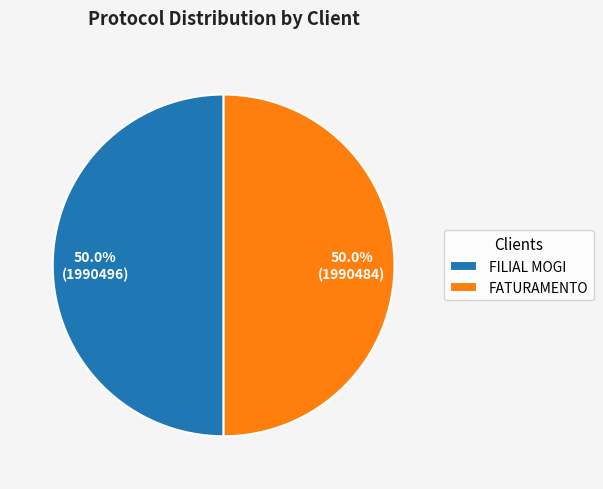

What is the ratio of the value at FILIAL MOGI to the value at FATURAMENTO?

1.0